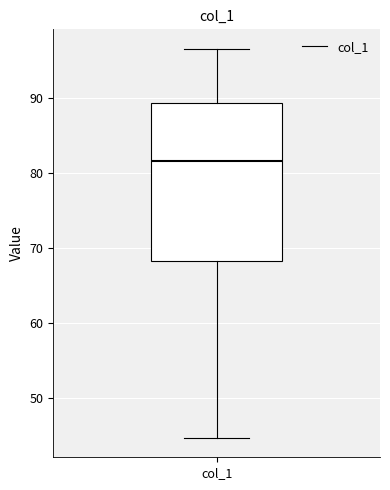

Read this box plot against the y-axis: the position of the median line, the range covered by the box, and the ends of both whiskers. The values are not printed on the chart, so give them approximately, as read against the axis.

median 82, box 68 to 89, whiskers 45 to 97